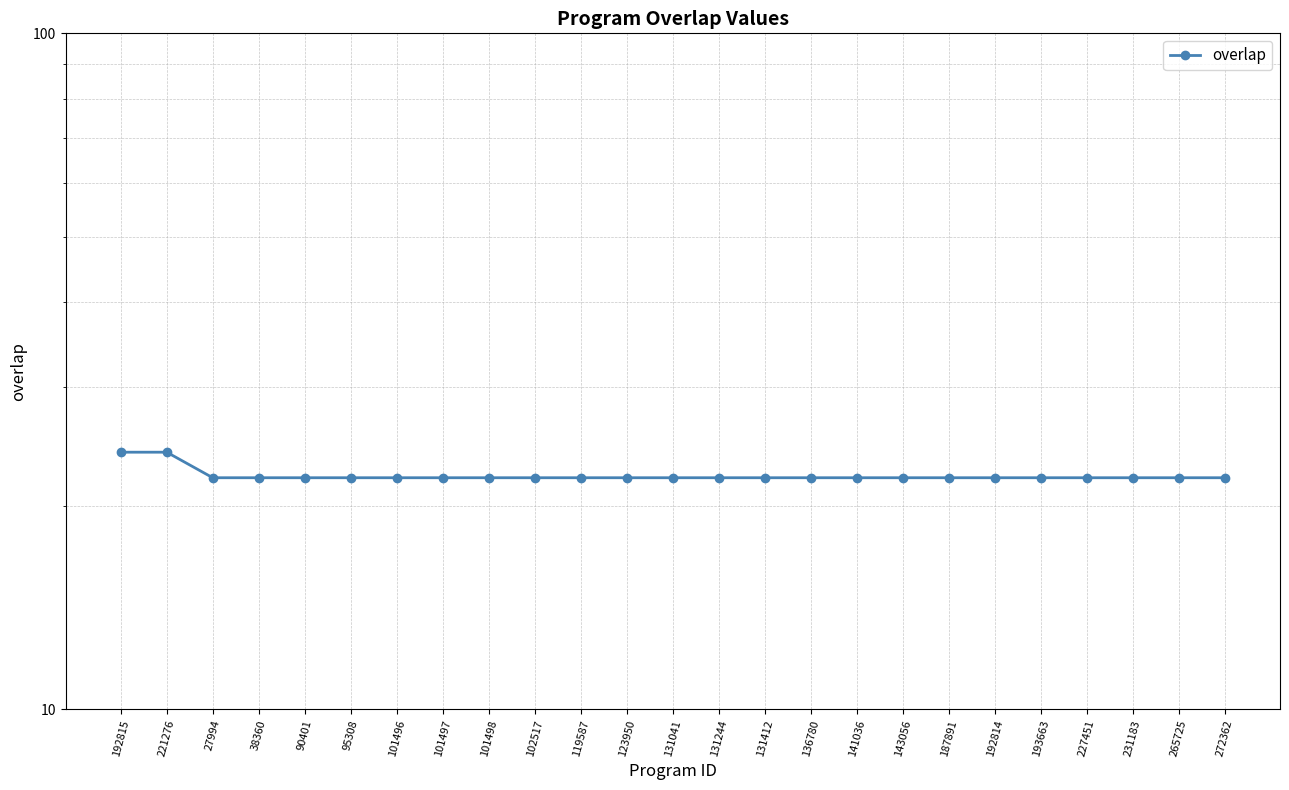

List the labels in order of value, largest first.

192815, 221276, 27994, 38360, 90401, 95308, 101496, 101497, 101498, 102517, 119587, 123950, 131041, 131244, 131412, 136780, 141036, 143056, 187891, 192814, 193663, 227451, 231183, 265725, 272362